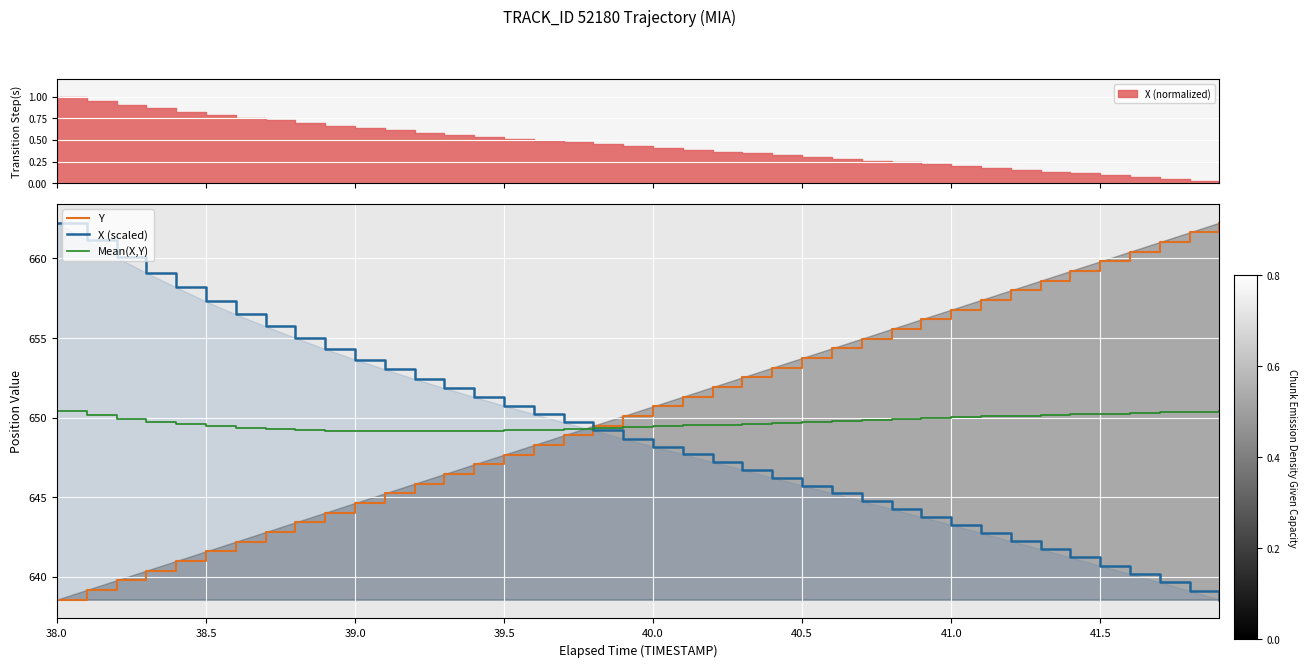

What is the maximum value for X (scaled)?

662.2